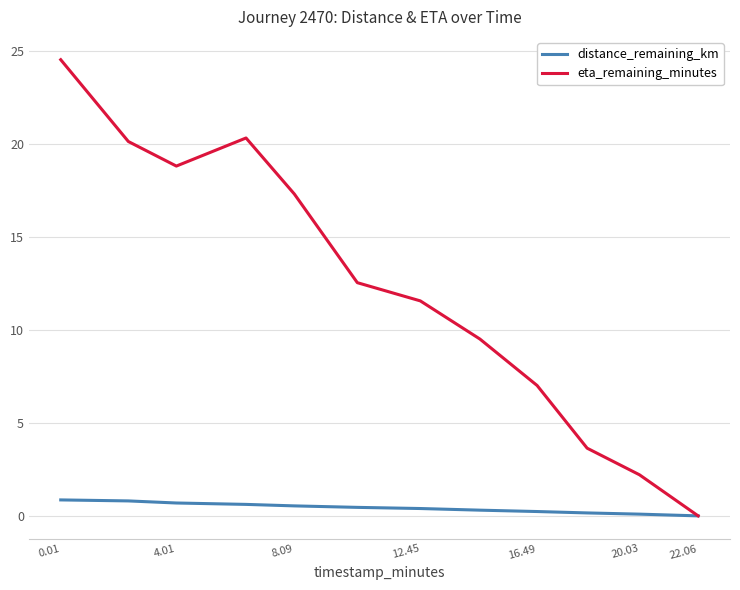

Which series has the widest spread of values?

eta_remaining_minutes